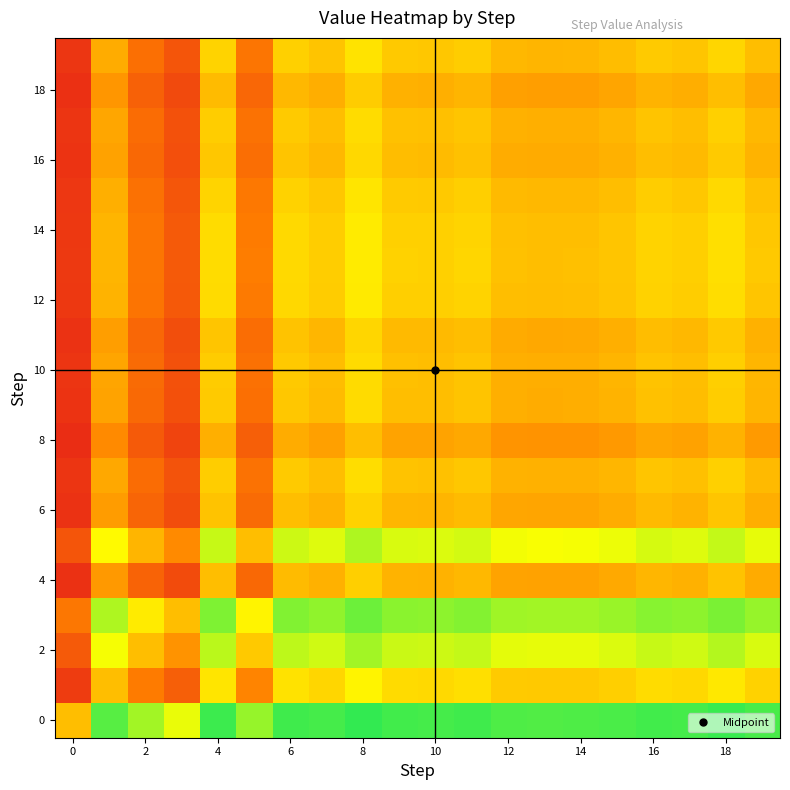

What is the minimum value shown in the chart?

0.1